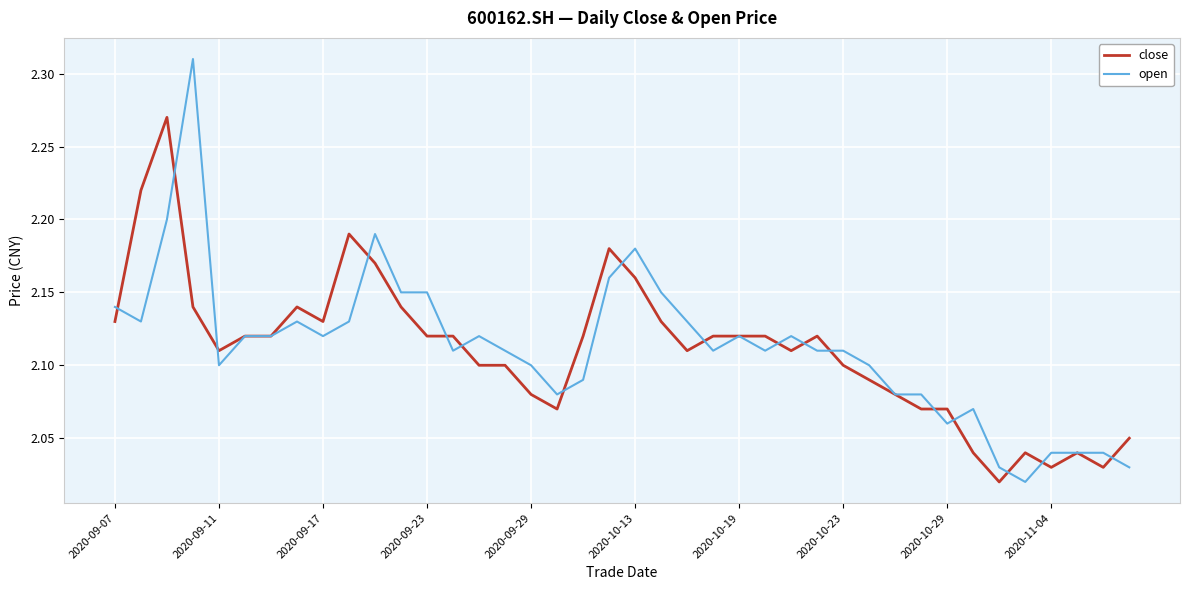

Which series has the widest spread of values?

open